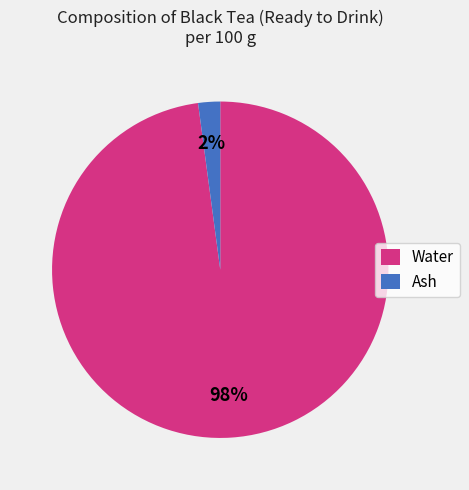

What is the largest slice in the pie chart?

Water